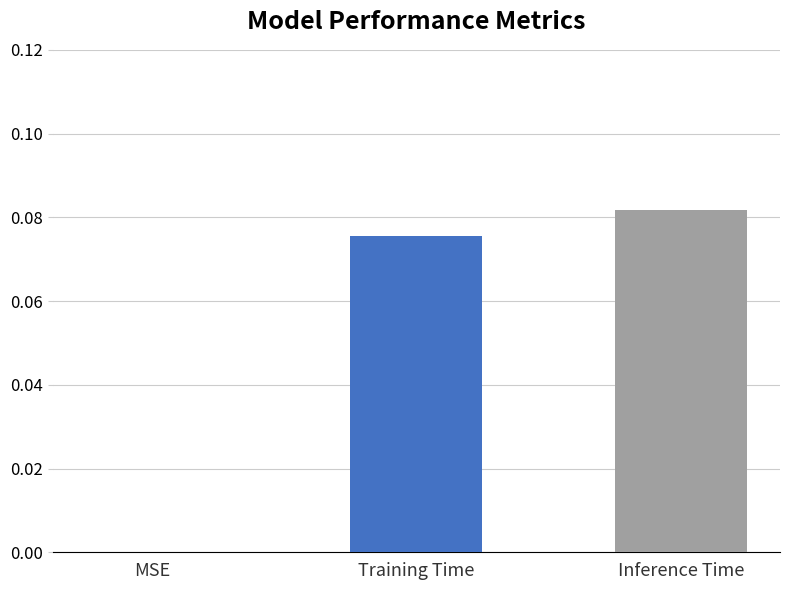

How many values are between 0 and 1?

3